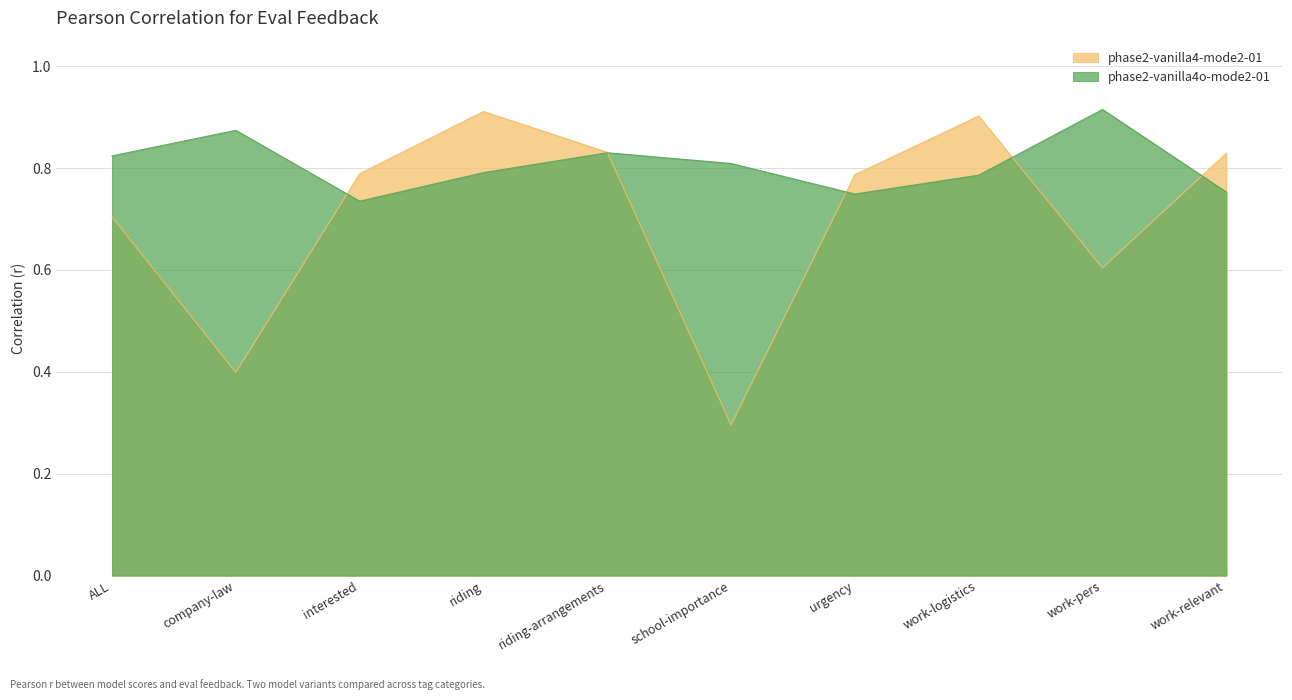

What is the sum of all phase2-vanilla4o-mode2-01 values?

8.1